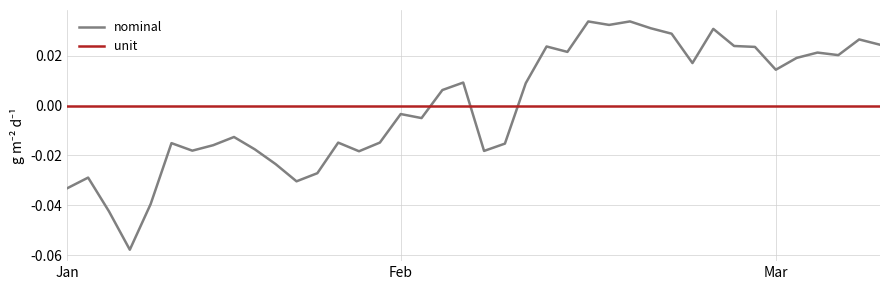

Which series has the widest spread of values?

nominal